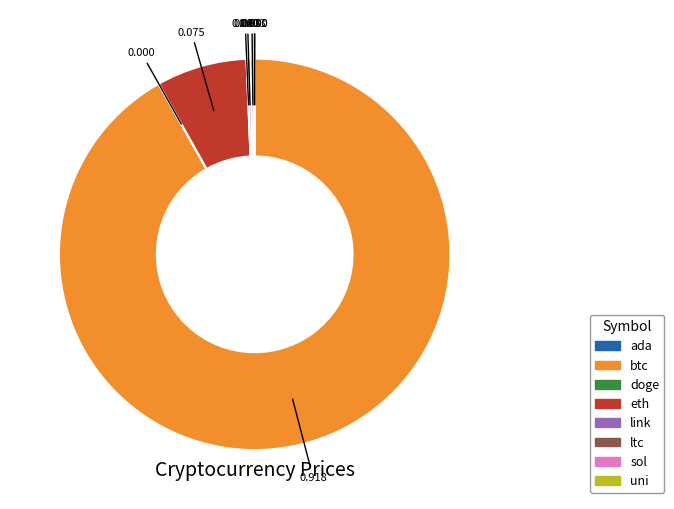

What is the largest slice in the pie chart?

btc